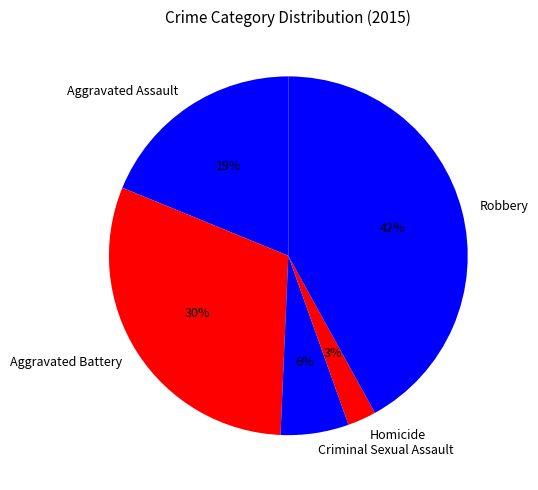

Which has a higher value, Criminal Sexual Assault or Robbery?

Robbery